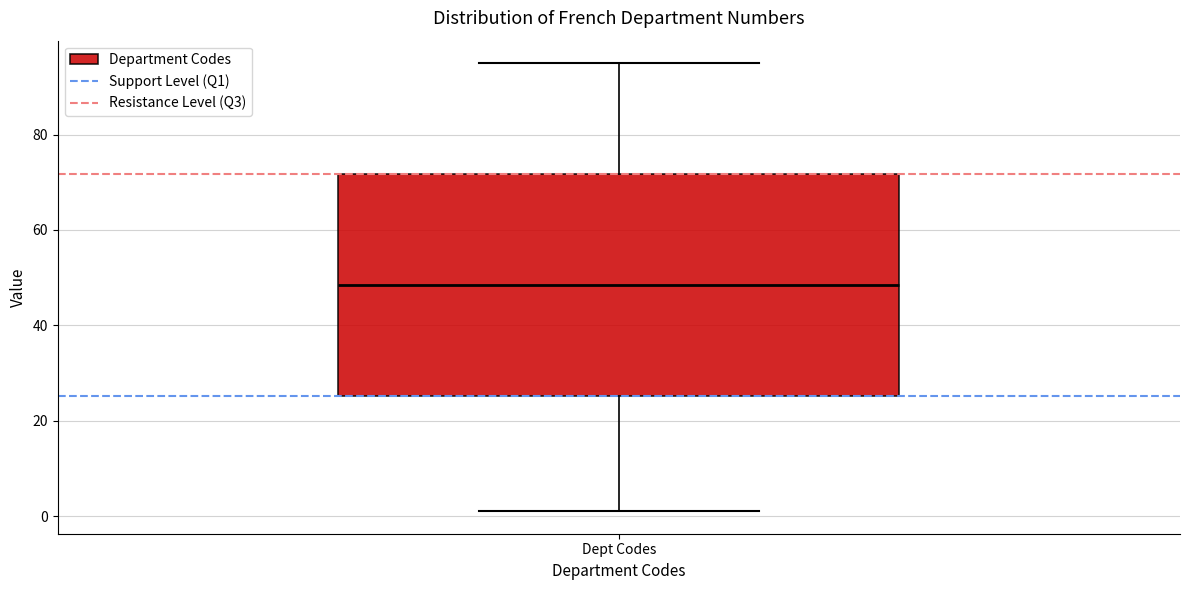

Transcribe this box plot: give where the median line is, the range the box spans, and where the two whiskers end, as read against the y-axis. The values are not printed on the chart, so give them approximately, as read against the axis.

median 48, box 26 to 72, whiskers 2 to 96